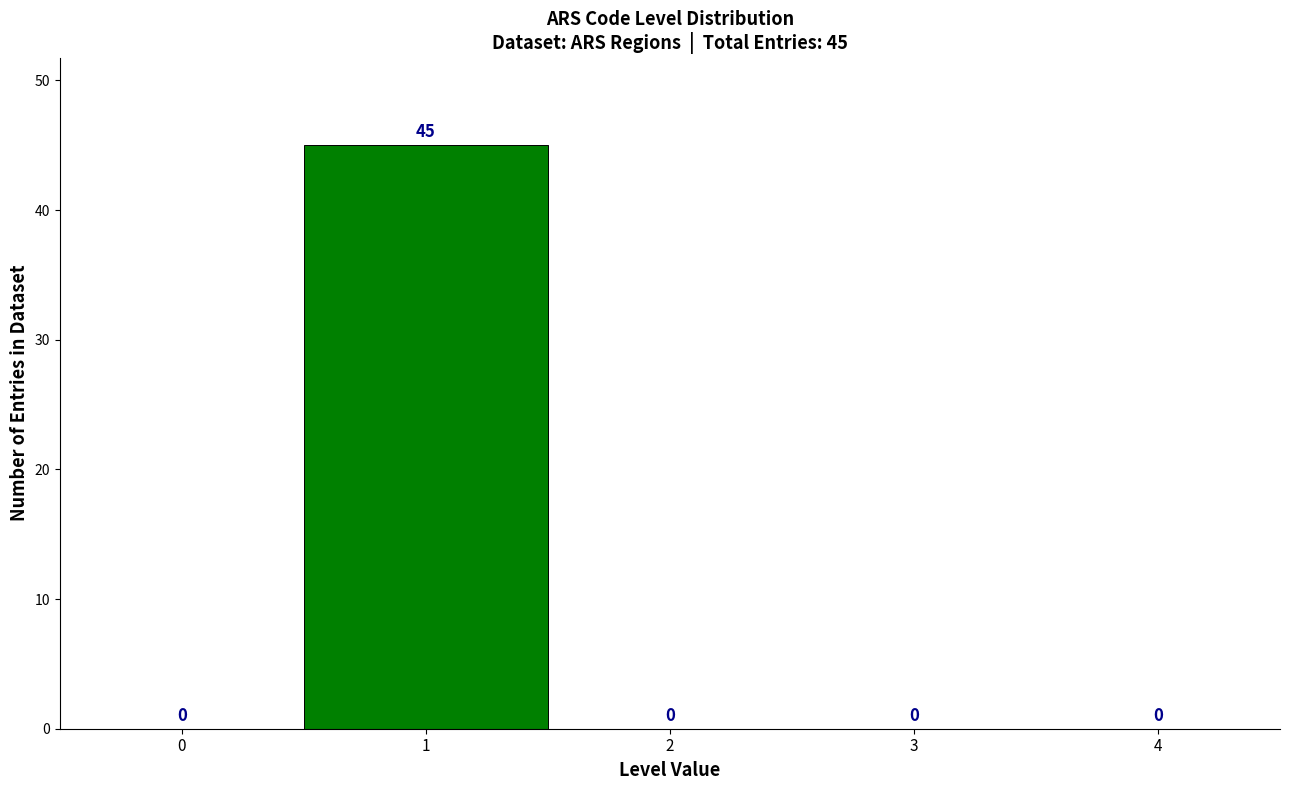

Reading right to left, list all the values displayed in this chart.

4=0	3=0	2=0	1=45	0=0